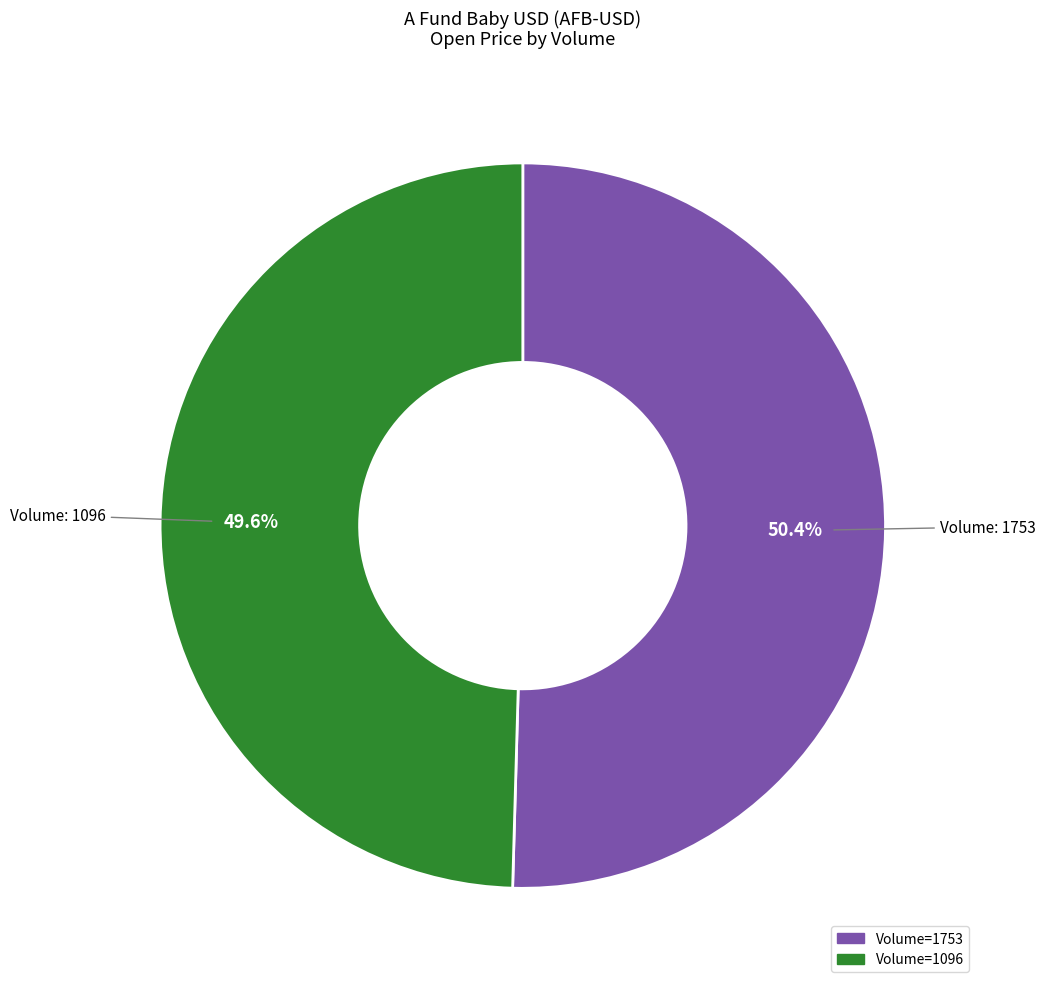

Does any single category account for the majority?

Yes